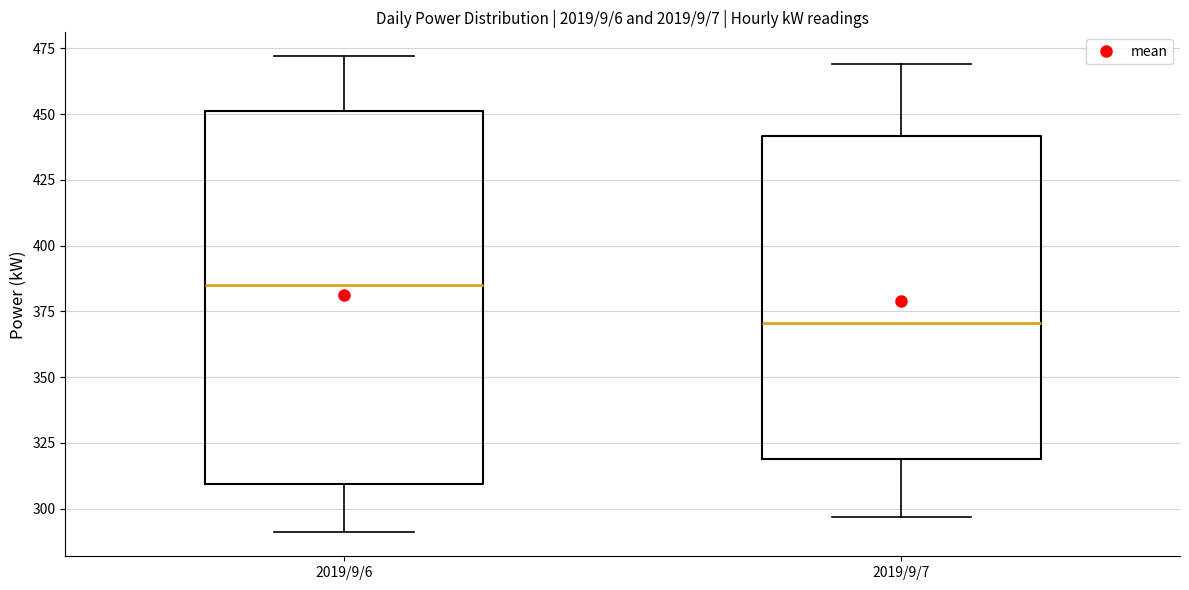

Reading left to right, transcribe this box plot: for each box, give where its median line is, the range the box spans, and where its two whiskers end, as read against the y-axis. The values are not printed on the chart, so give them approximately, as read against the axis.

2019/9/6: median 385, box 310 to 450, whiskers 290 to 470
2019/9/7: median 370, box 320 to 440, whiskers 295 to 470